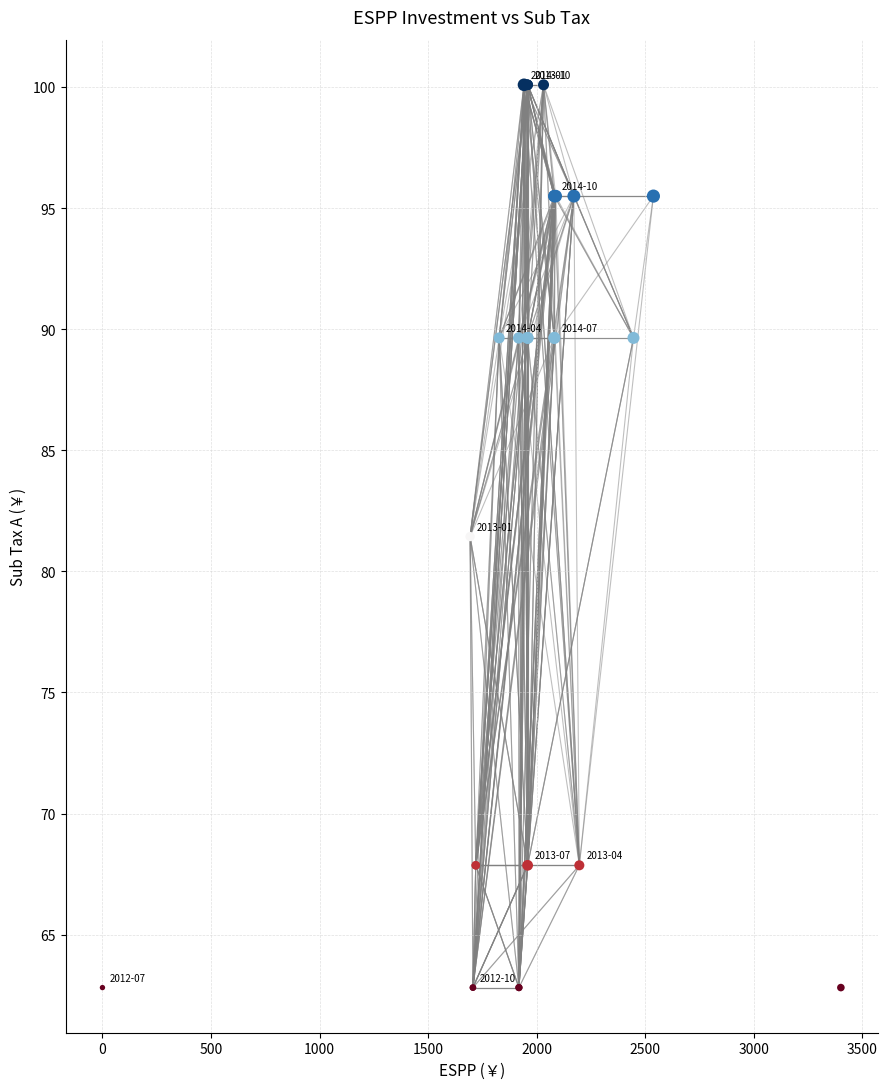

What Y value in the scatter plot is closest to 81?

81.4